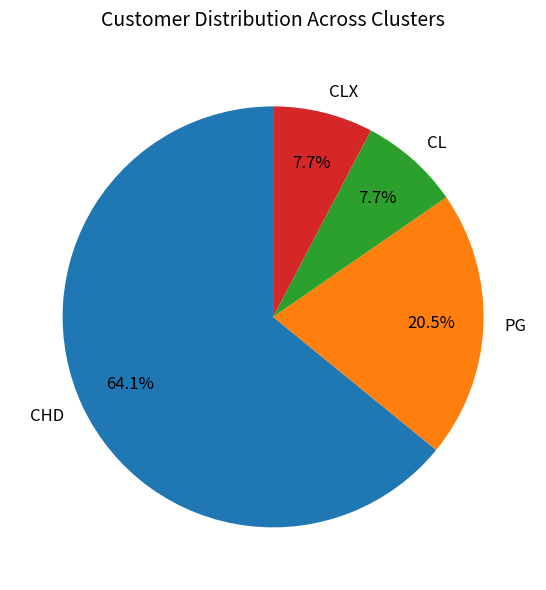

To the nearest percent, what is the difference between the CL and PG slice percentages?

13%